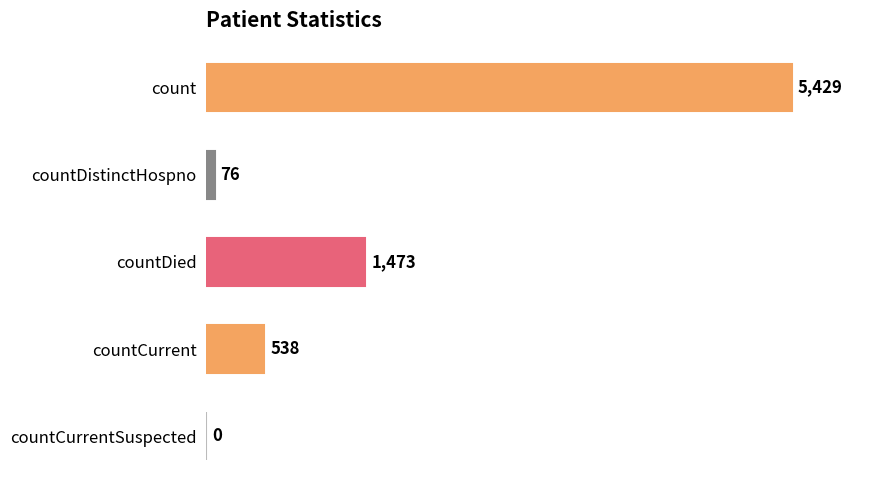

True or false: the data shows 538 at countCurrent.

True